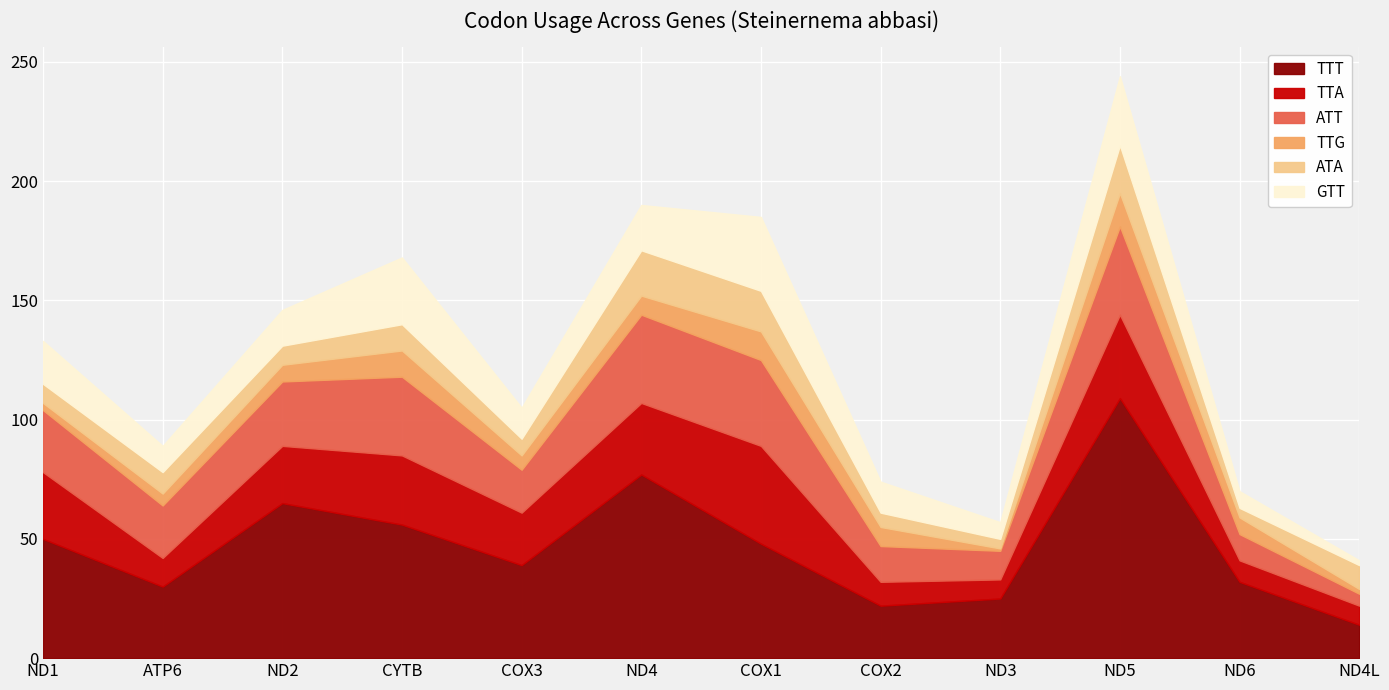

True or false: TTT and TTA cross at least once.

False